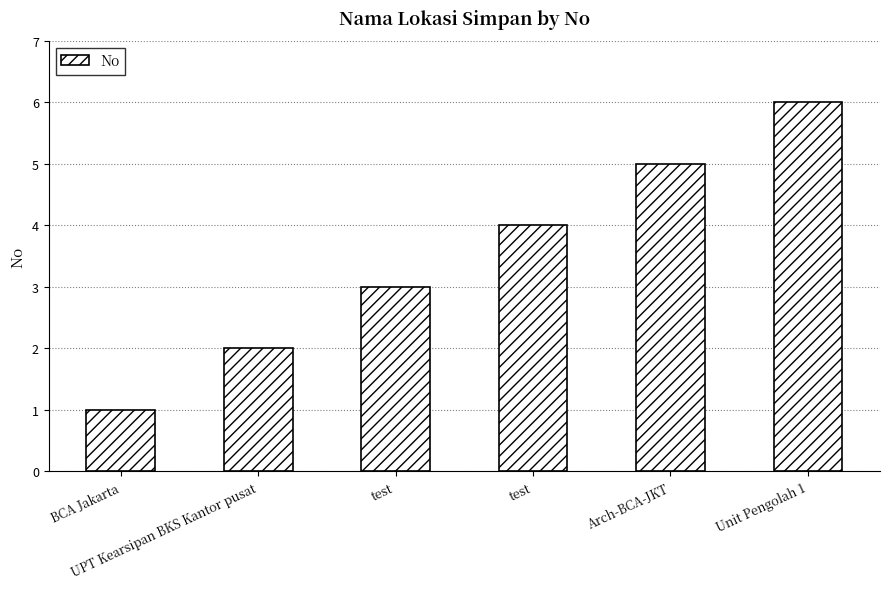

How many categories are shown in the chart?

6